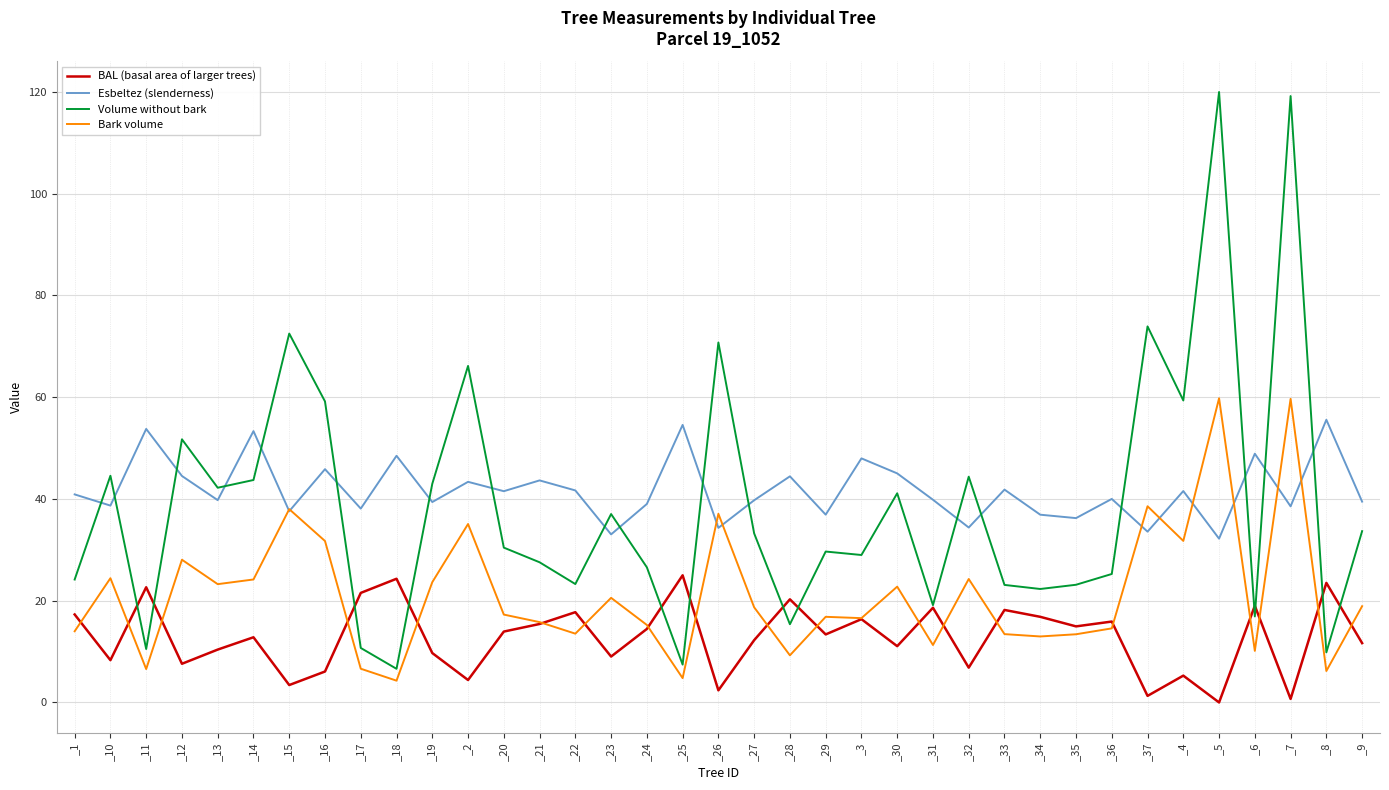

What is the average value of the BAL (basal area of larger trees) series?

12.8